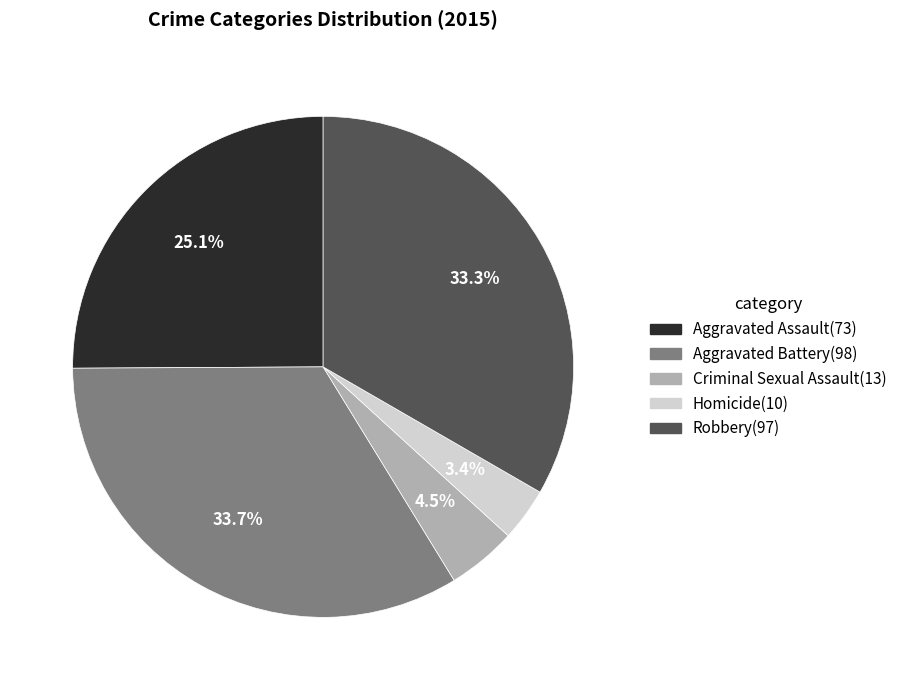

What percentage is the Robbery slice, to the nearest percent?

33%